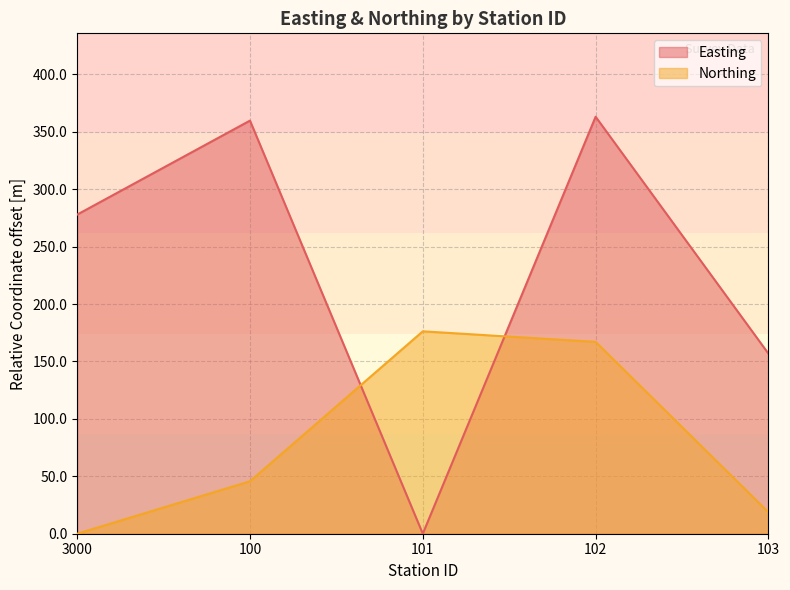

At 100, list the series in order from smallest to largest.

Northing, Easting